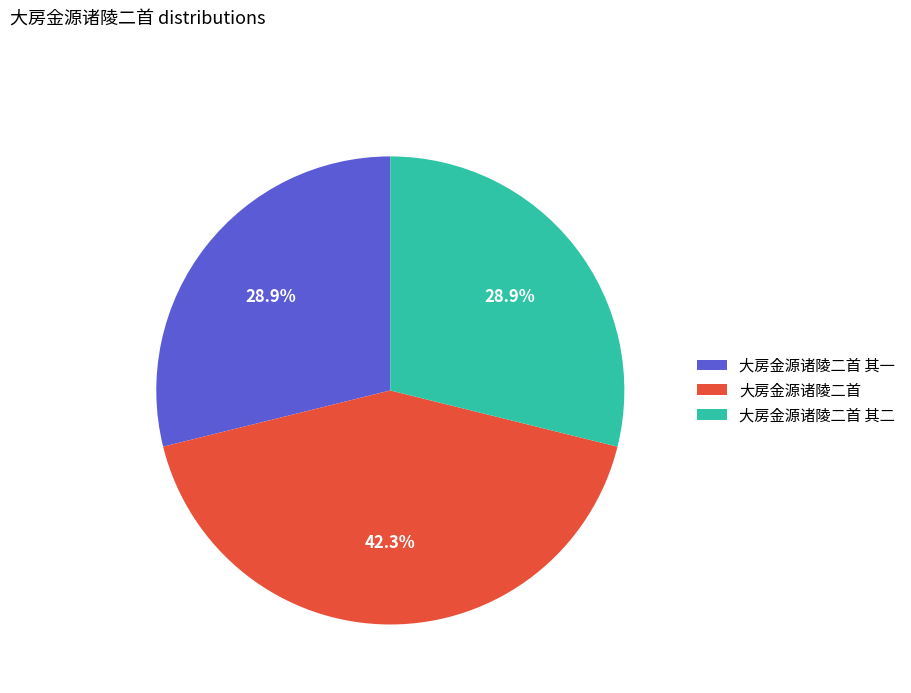

To the nearest percent, what portion does 大房金源诸陵二首 其二 represent?

29%